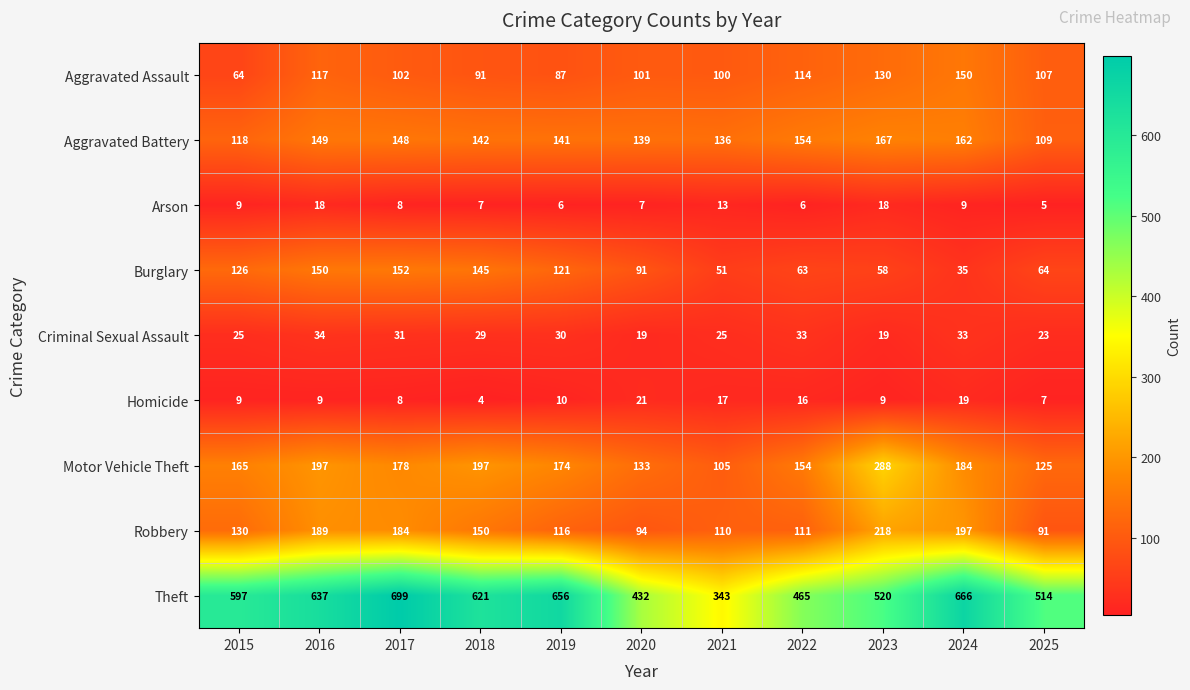

What is the difference between the Criminal Sexual Assault values at 2025 and 2016?

11